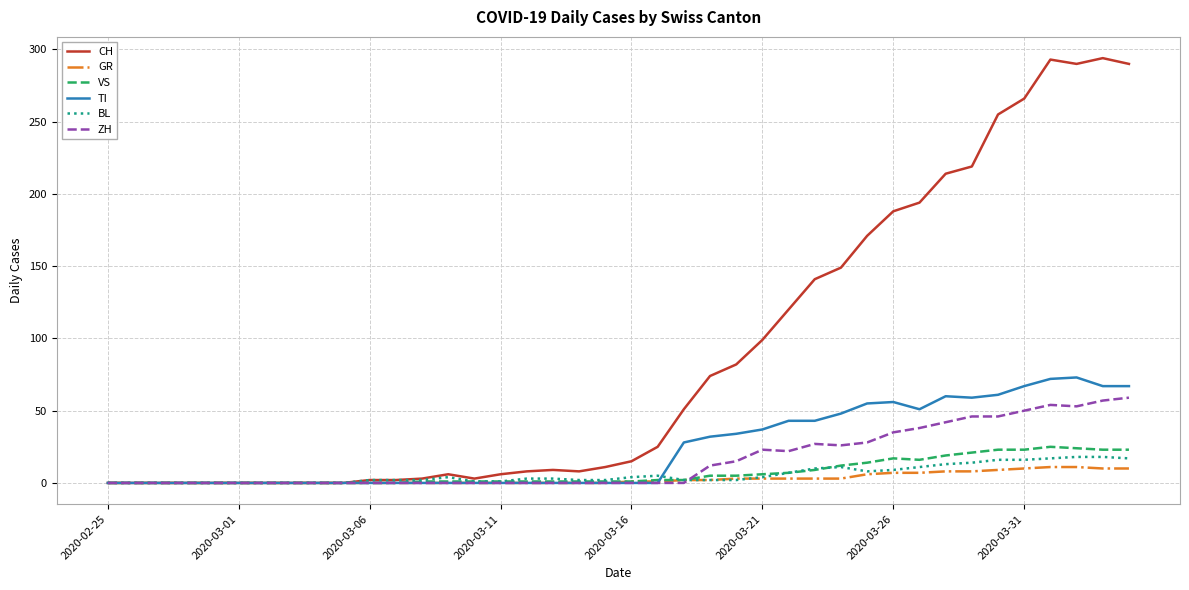

Rank the series by their maximum value, from lowest to highest.

GR, BL, VS, ZH, TI, CH